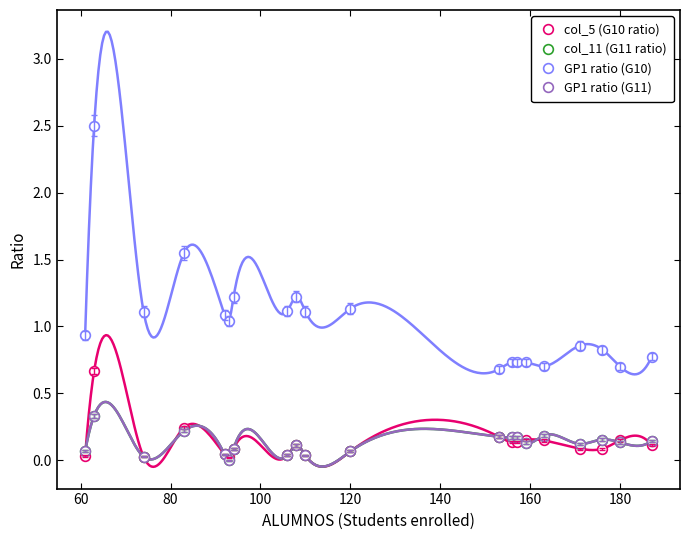

True or false: col_5 (G10 ratio) has more than 0 points higher than both neighbors.

True